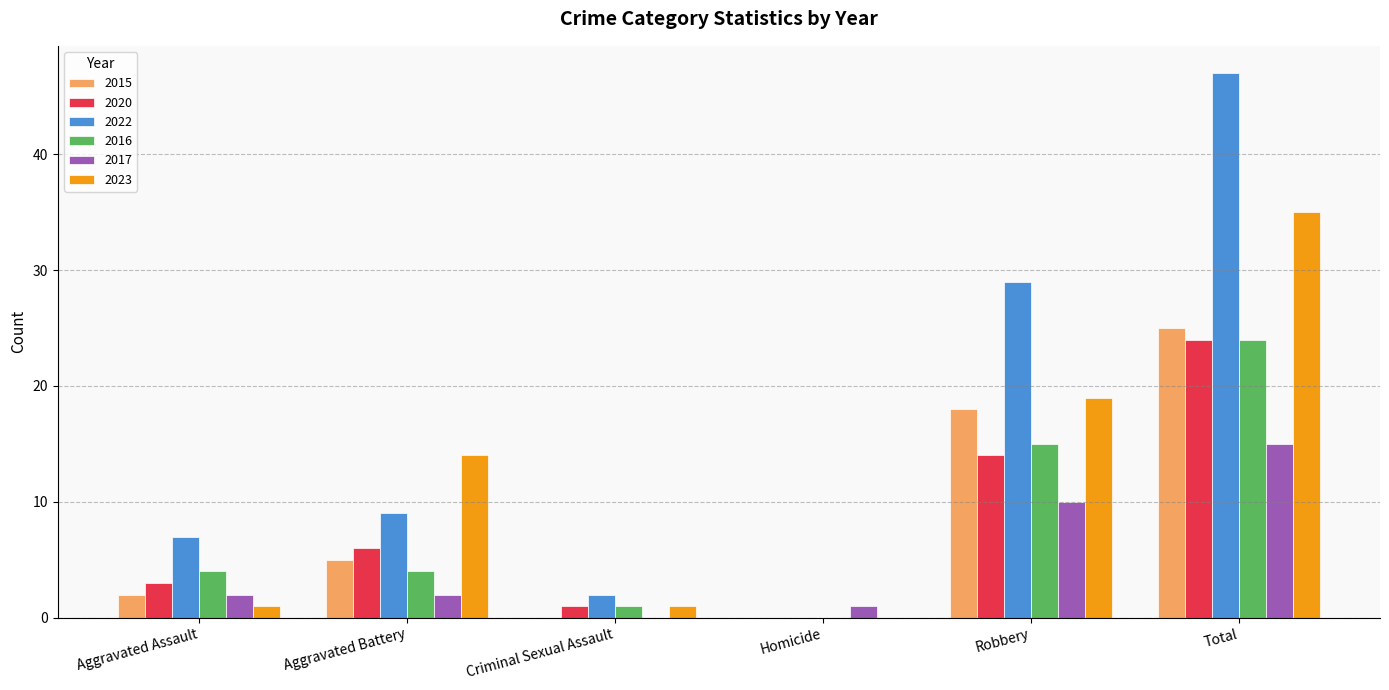

Which category has the highest value in the 2022 series?

Total